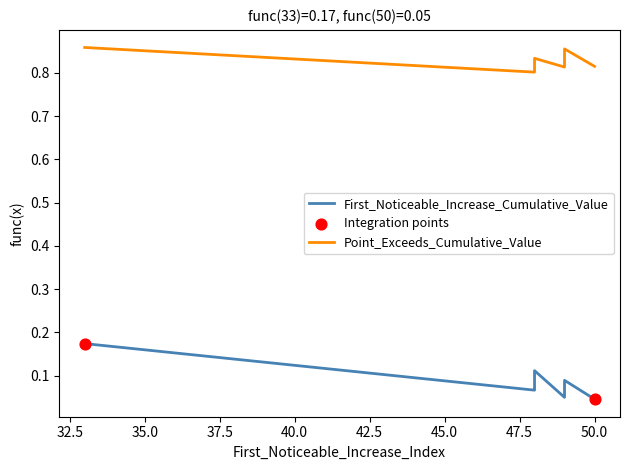

Which series contains the lowest Y value?

First_Noticeable_Increase_Cumulative_Value